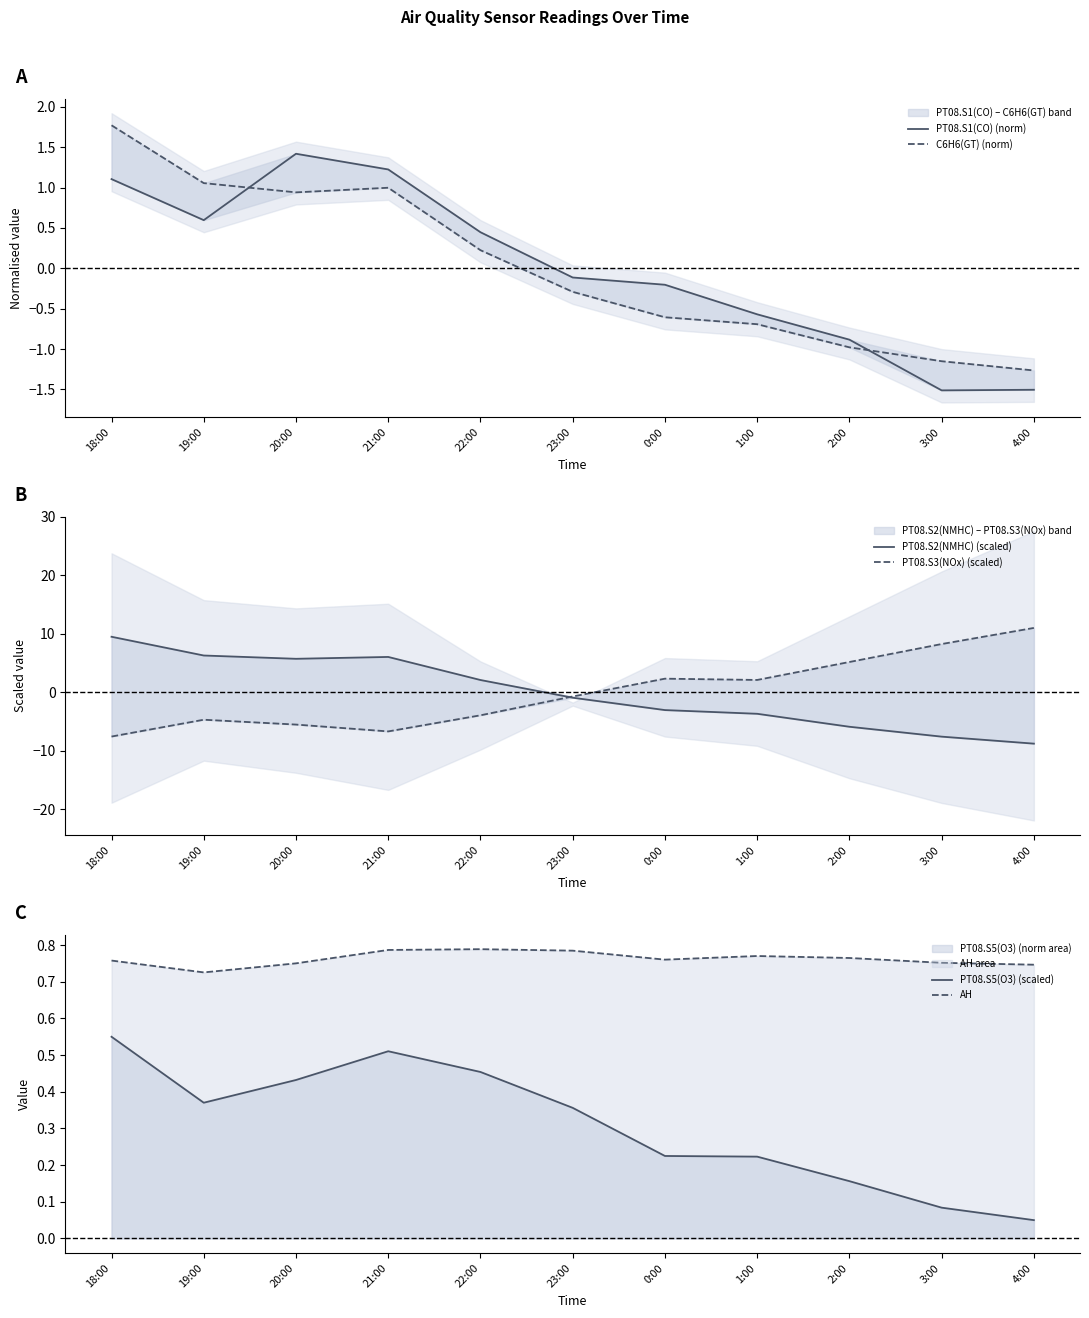

Reading right to left, transcribe all the data shown in this chart.

PT08.S1(CO) (norm): 4:00=-1.5	3:00=-1.5	2:00=-0.9	1:00=-0.6	0:00=-0.2	23:00=-0.1	22:00=0.4	21:00=1.2	20:00=1.4	19:00=0.6	18:00=1.1
C6H6(GT) (norm): 4:00=-1.3	3:00=-1.2	2:00=-1.0	1:00=-0.7	0:00=-0.6	23:00=-0.3	22:00=0.2	21:00=1.0	20:00=0.9	19:00=1.1	18:00=1.8
PT08.S2(NMHC) (scaled): 4:00=-8.8	3:00=-7.6	2:00=-5.9	1:00=-3.7	0:00=-3.0	23:00=-0.9	22:00=2.1	21:00=6.1	20:00=5.7	19:00=6.3	18:00=9.5
PT08.S3(NOx) (scaled): 4:00=11.0	3:00=8.3	2:00=5.2	1:00=2.1	0:00=2.3	23:00=-0.7	22:00=-3.9	21:00=-6.7	20:00=-5.5	19:00=-4.7	18:00=-7.5
PT08.S5(O3) (scaled): 4:00=0.1	3:00=0.1	2:00=0.2	1:00=0.2	0:00=0.2	23:00=0.4	22:00=0.5	21:00=0.5	20:00=0.4	19:00=0.4	18:00=0.6
AH: 4:00=0.7	3:00=0.8	2:00=0.8	1:00=0.8	0:00=0.8	23:00=0.8	22:00=0.8	21:00=0.8	20:00=0.8	19:00=0.7	18:00=0.8